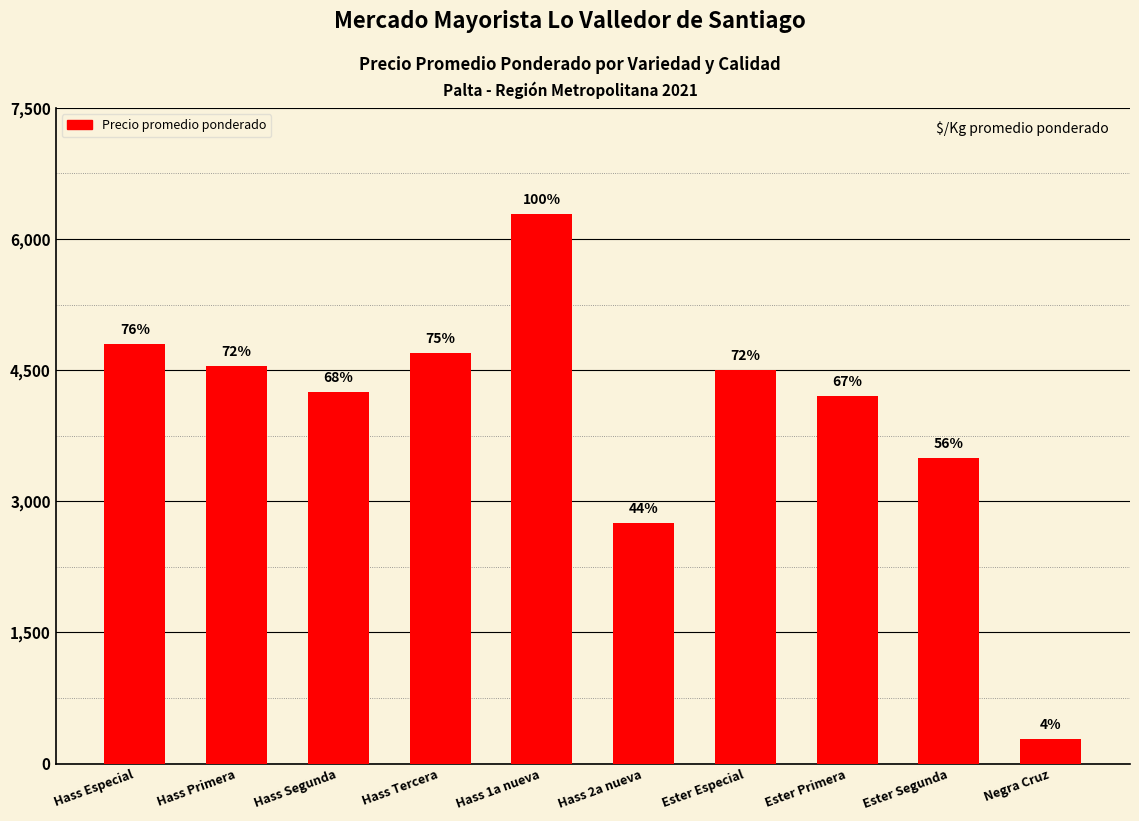

How many bars are there in total?

10